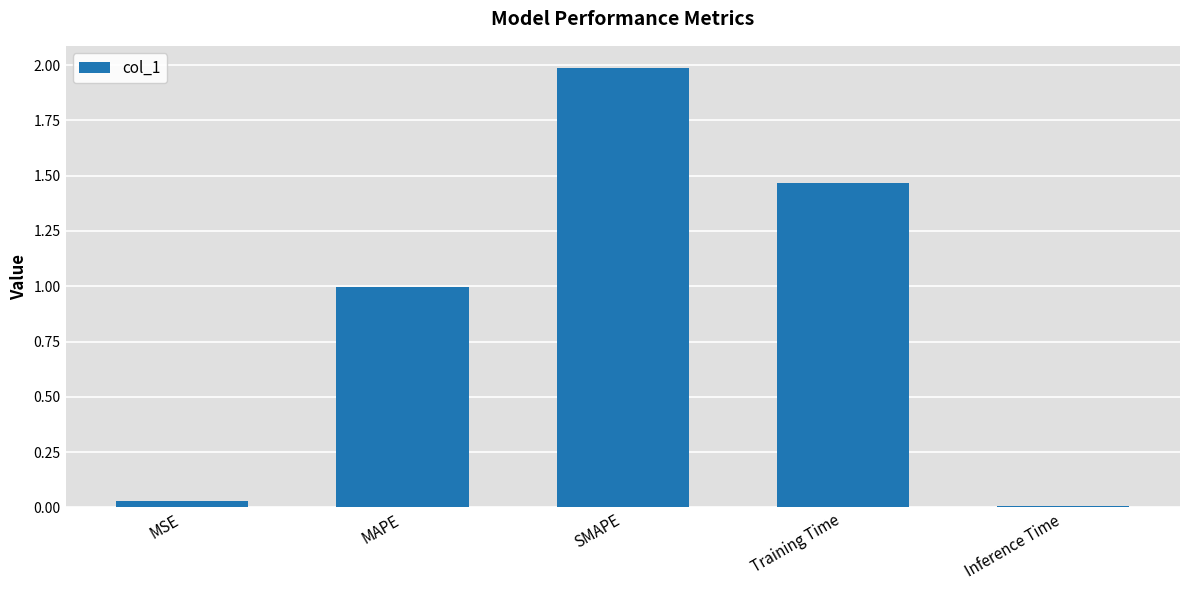

Which category has the lowest value across all series?

Inference Time